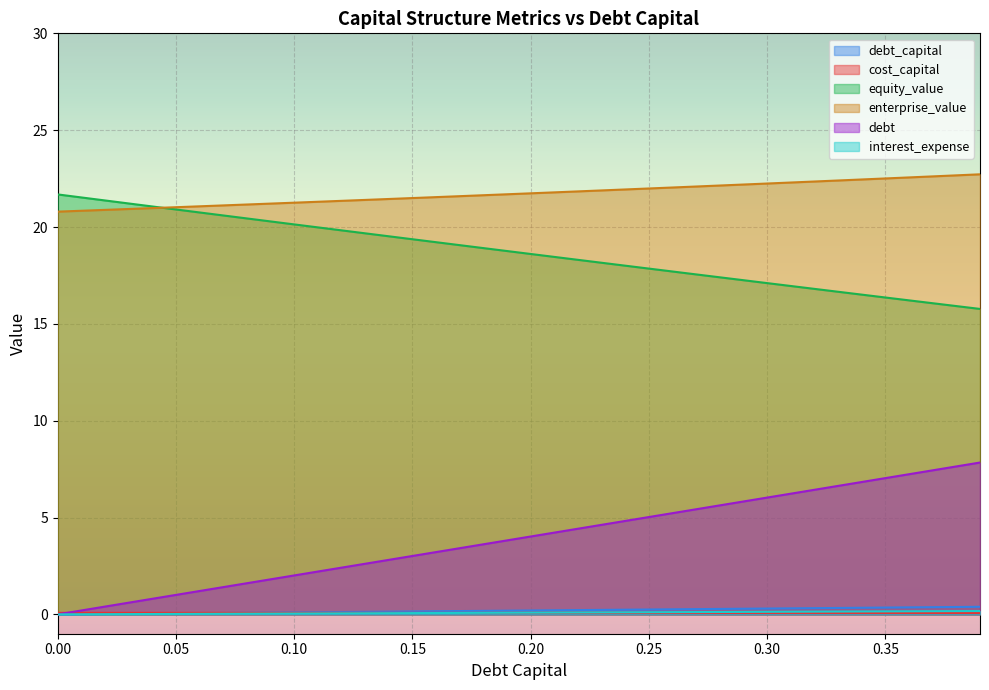

How many categories are shown in the chart?

40